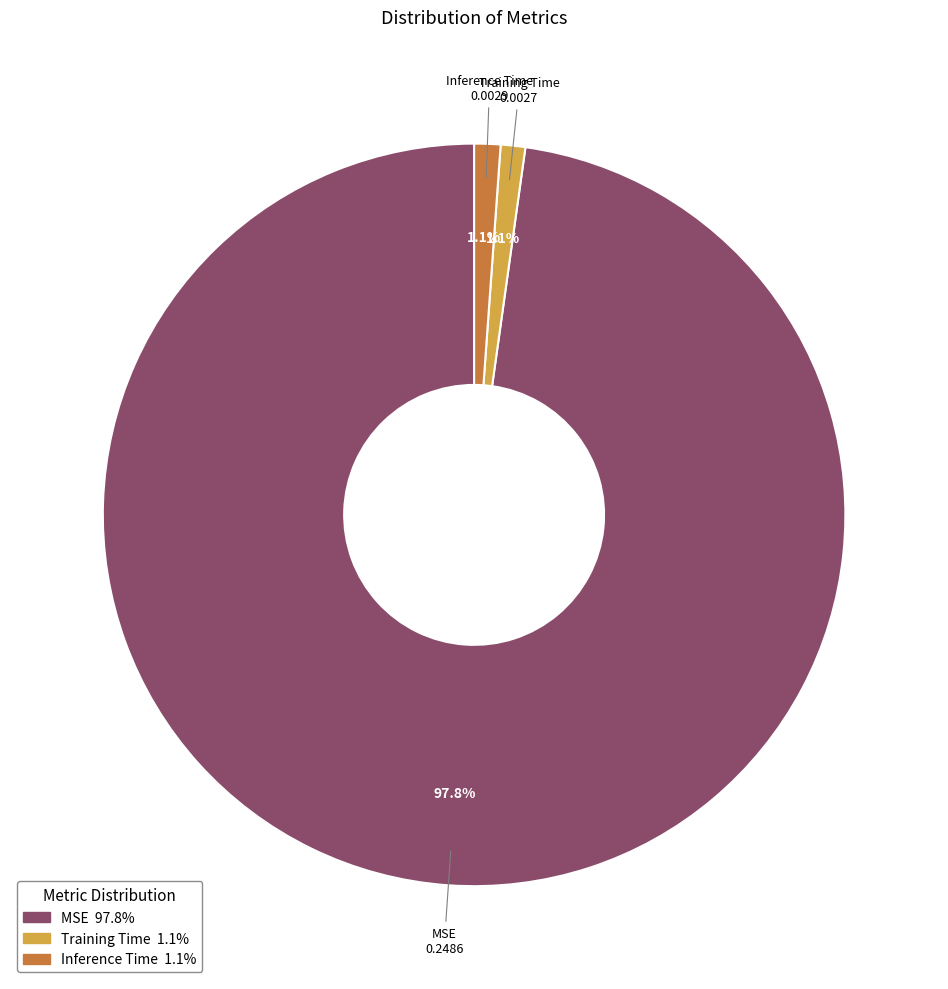

To the nearest percent, what is the combined percentage of Inference Time and Training Time?

2%